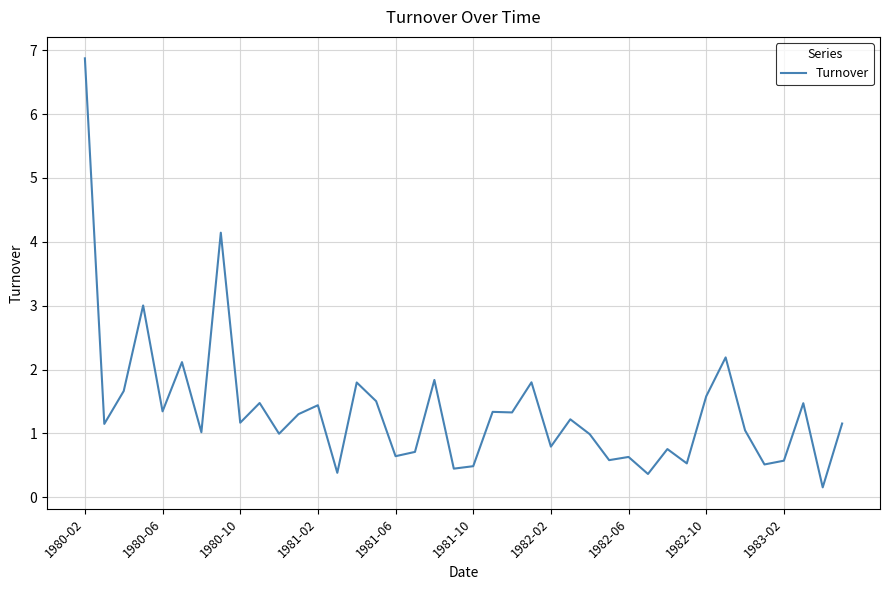

What is the difference between the maximum and minimum values?

6.7